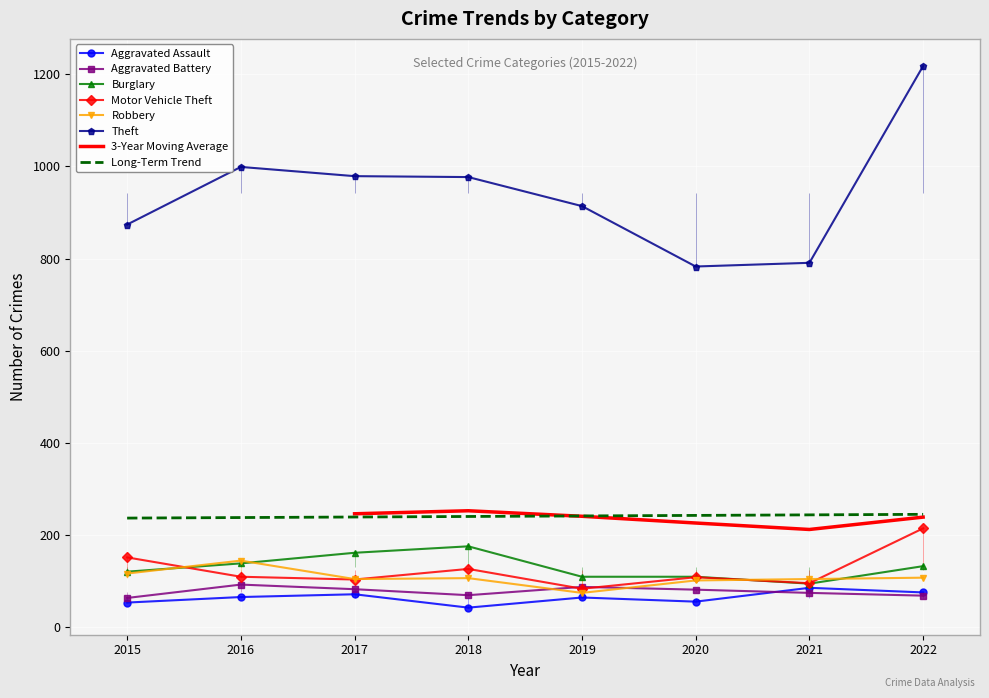

Reading left to right, what are all the values shown in this chart?

Aggravated Assault: 2015=54	2016=66	2017=72	2018=43	2019=65	2020=56	2021=86	2022=76
Aggravated Battery: 2015=64	2016=93	2017=83	2018=70	2019=88	2020=82	2021=75	2022=69
Burglary: 2015=121	2016=139	2017=162	2018=176	2019=110	2020=110	2021=95	2022=133
Motor Vehicle Theft: 2015=152	2016=110	2017=104	2018=127	2019=84	2020=109	2021=96	2022=215
Robbery: 2015=117	2016=145	2017=105	2018=107	2019=75	2020=102	2021=105	2022=108
Theft: 2015=874	2016=999	2017=979	2018=977	2019=914	2020=783	2021=791	2022=1218